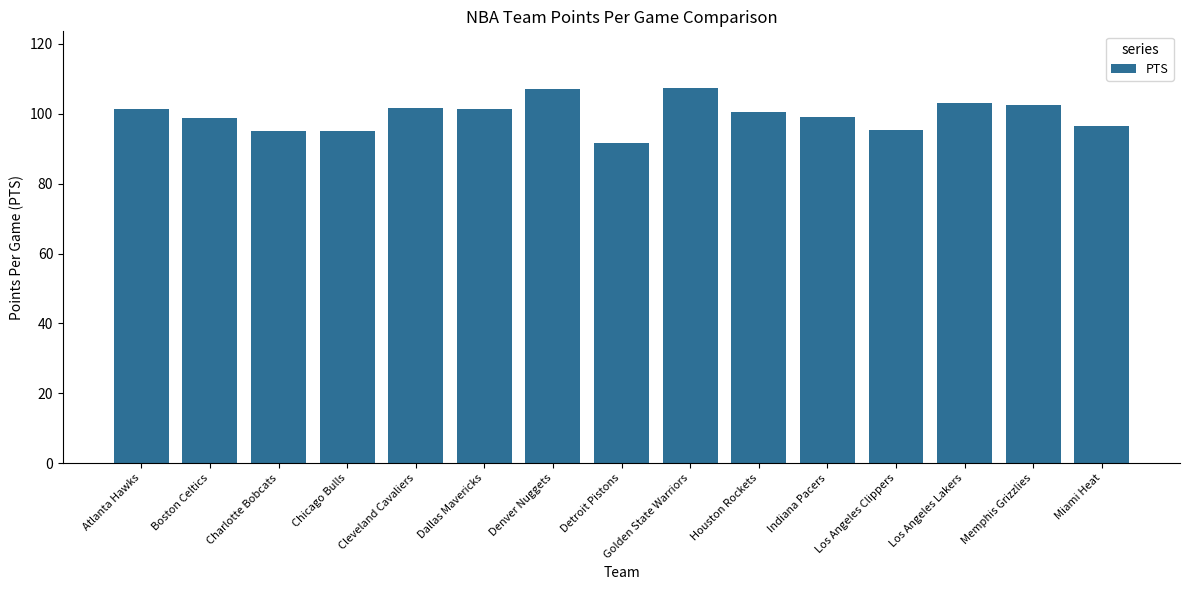

Is it true that the value at Memphis Grizzlies is 150.0?

False